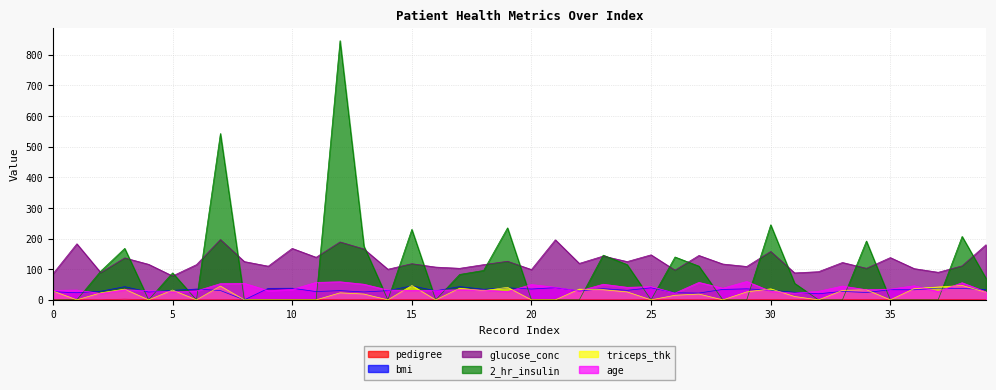

What are all the series names shown in the legend?

pedigree, bmi, glucose_conc, 2_hr_insulin, triceps_thk, age